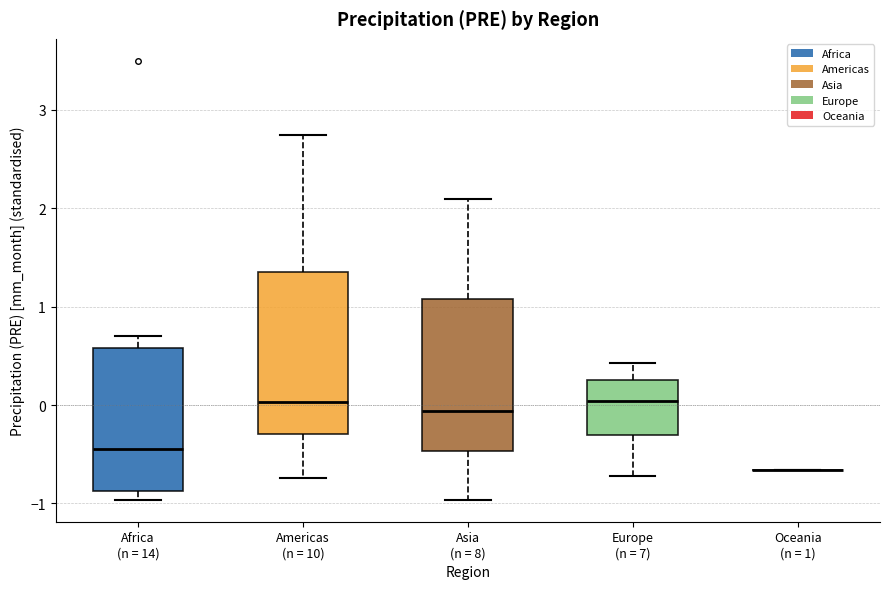

Where is the lower edge of the box for Africa (n = 14) on the y-axis? The values are not printed on the chart, so give them approximately, as read against the axis.

-0.9